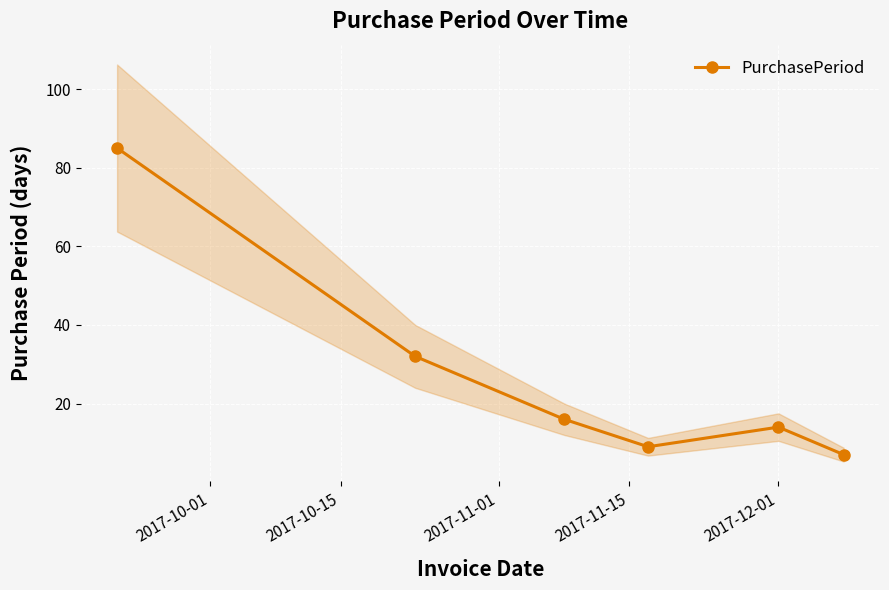

How many interior local valleys (lower than both neighbors) does the data have?

1